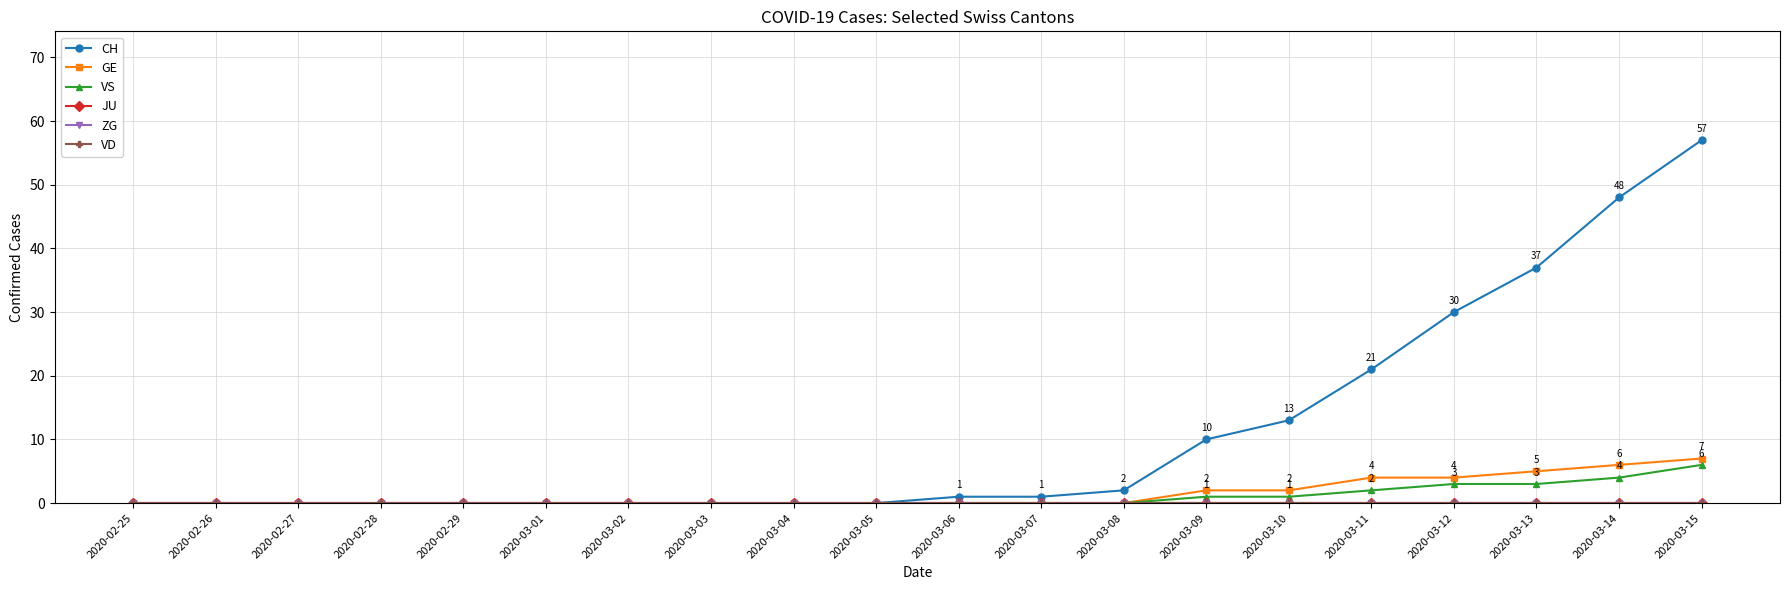

Does the chart have visible grid lines?

Yes